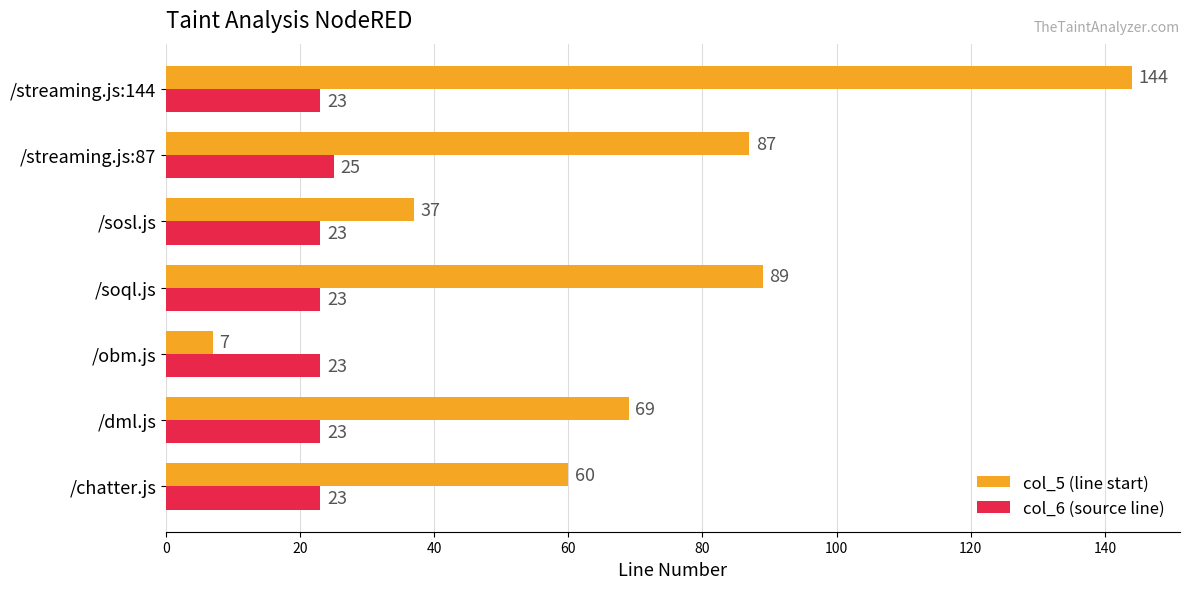

What are all the series names shown in the legend?

col_5 (line start), col_6 (source line)